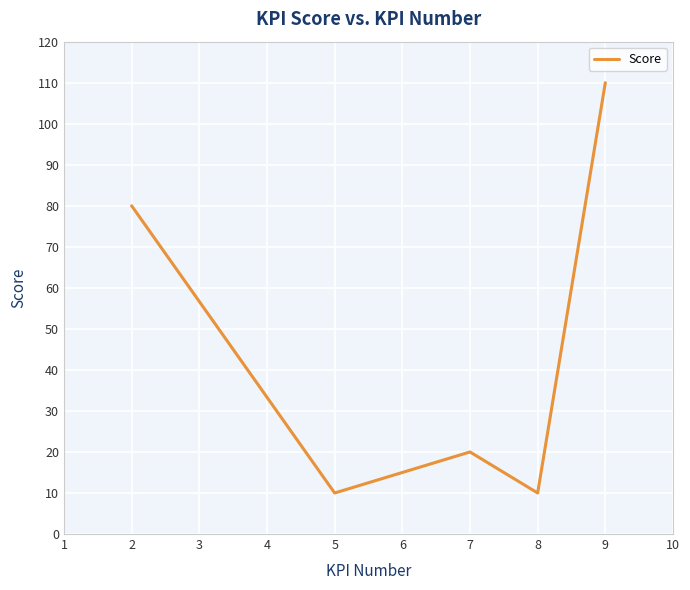

Reading right to left, transcribe all the data shown in this chart.

110	10	20	10	80